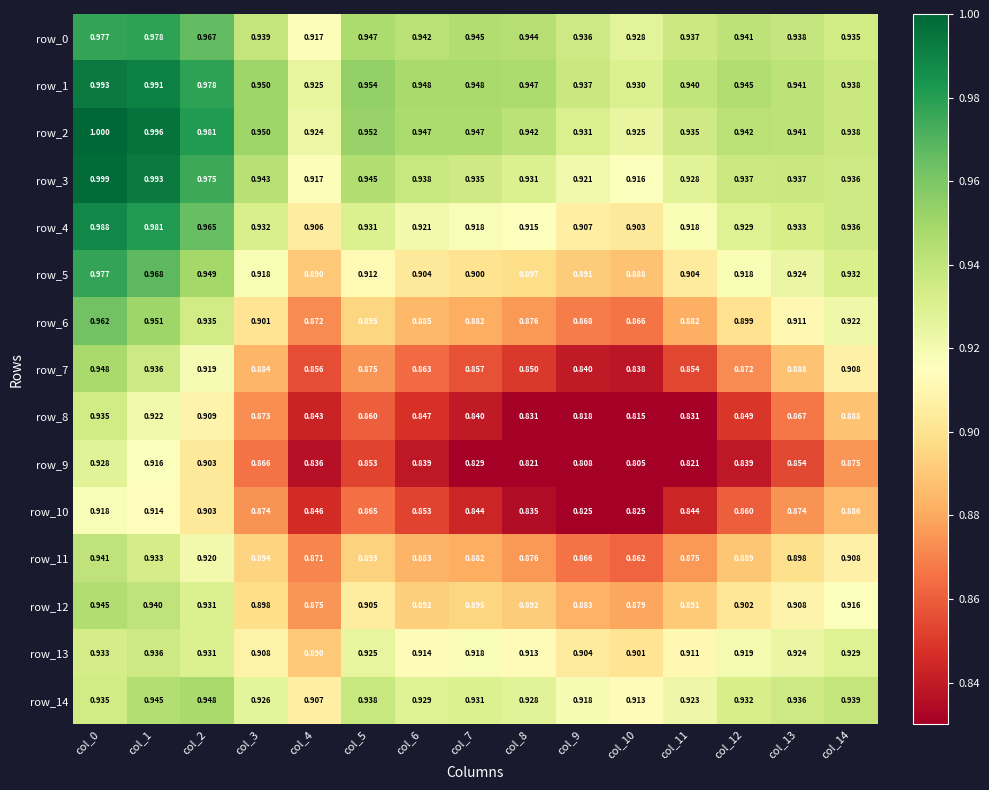

At which label does row_1 reach its peak?

col_0